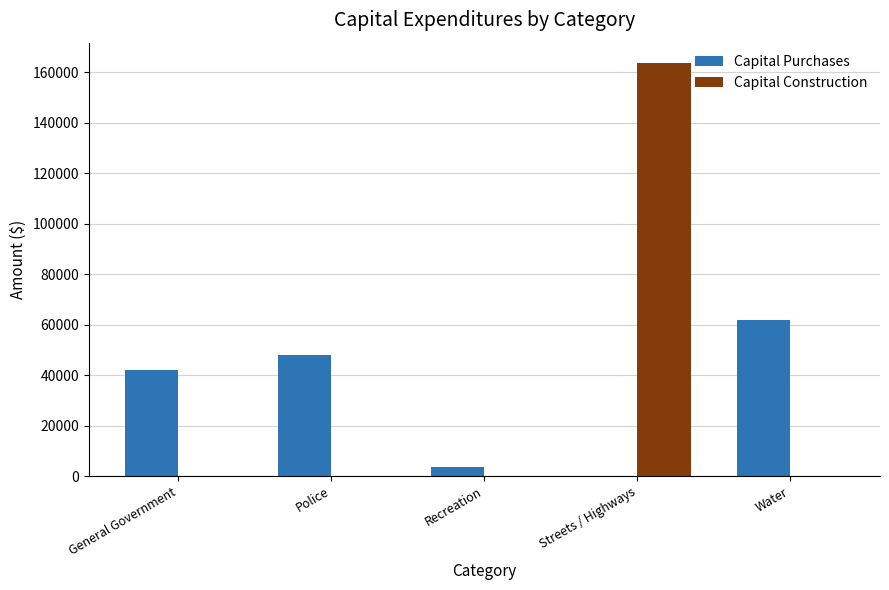

Reading left to right, list all the values displayed in this chart.

Capital Purchases: 41898	48166	3519	0	61855
Capital Construction: 0	0	0	163611	0